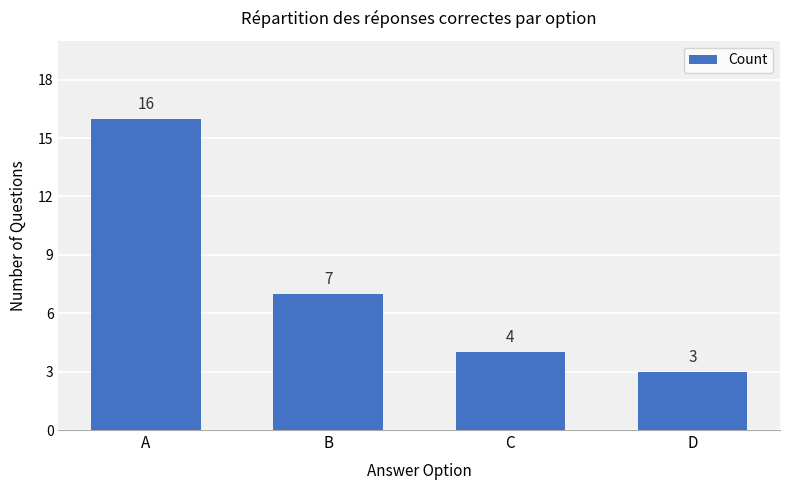

Reading right to left, transcribe all the data shown in this chart.

D=3	C=4	B=7	A=16